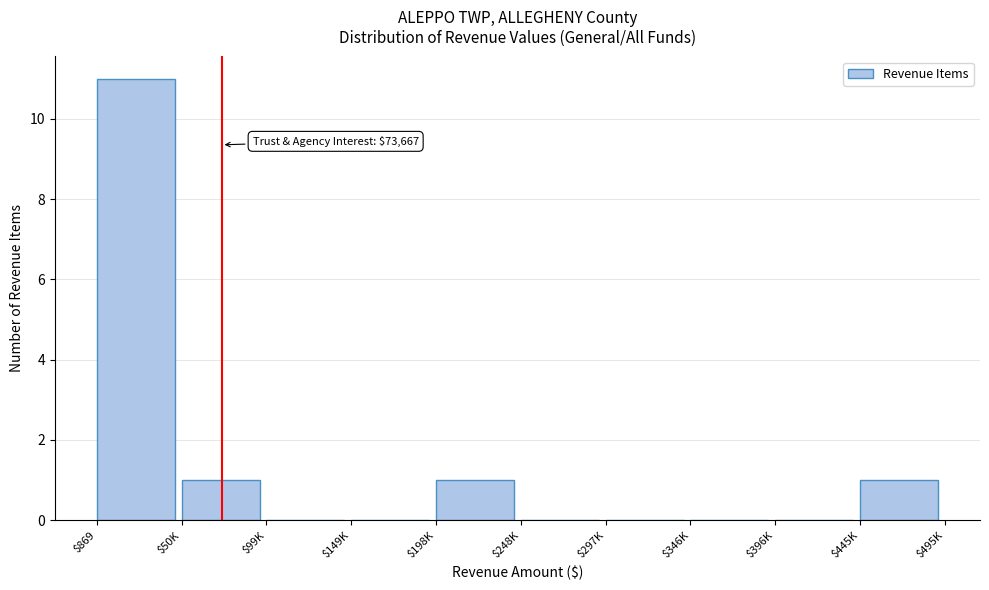

Is it true that the value at $297K is 0?

True